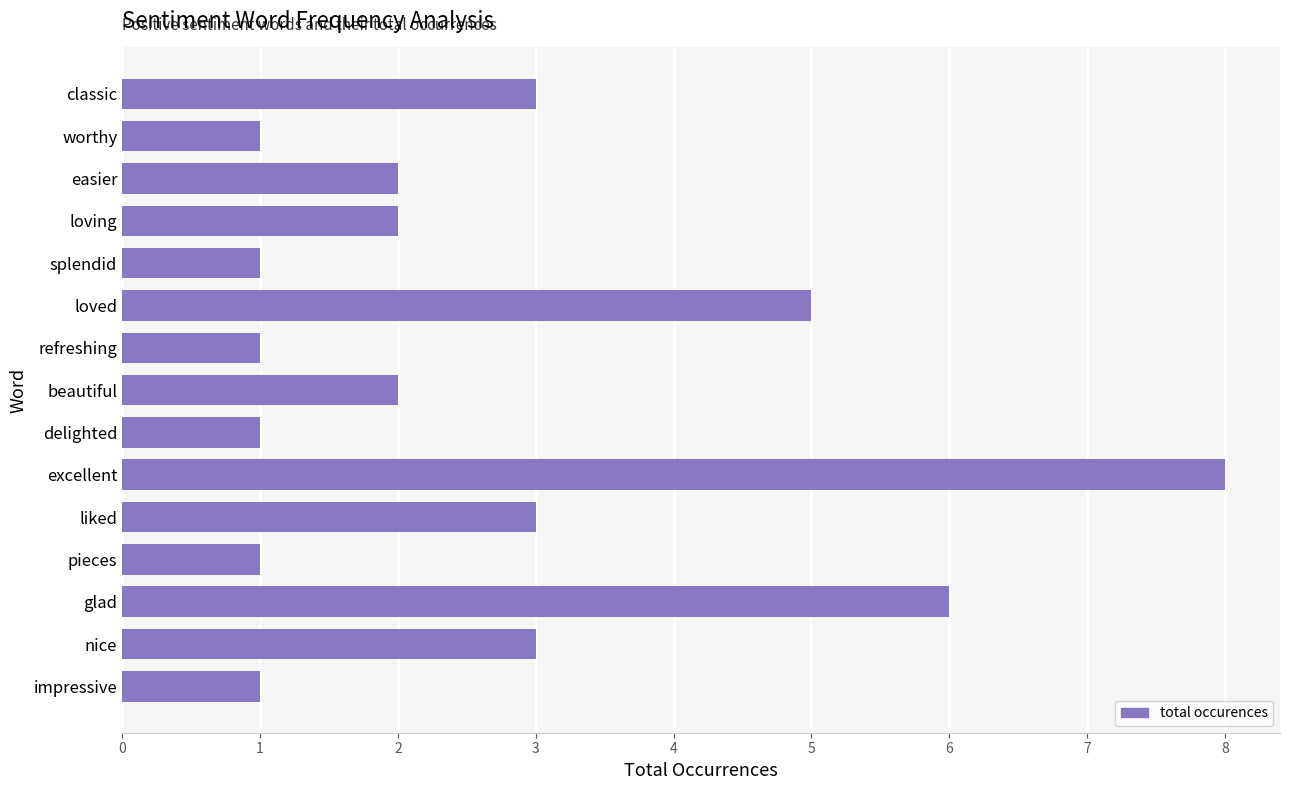

What is the ratio of the value at excellent to the value at loved?

1.6